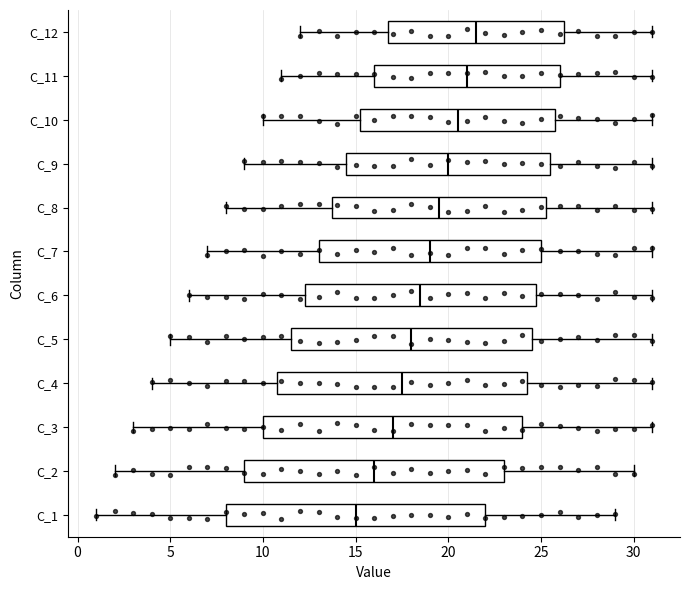

Which box has the furthest to the left median line?

C_1